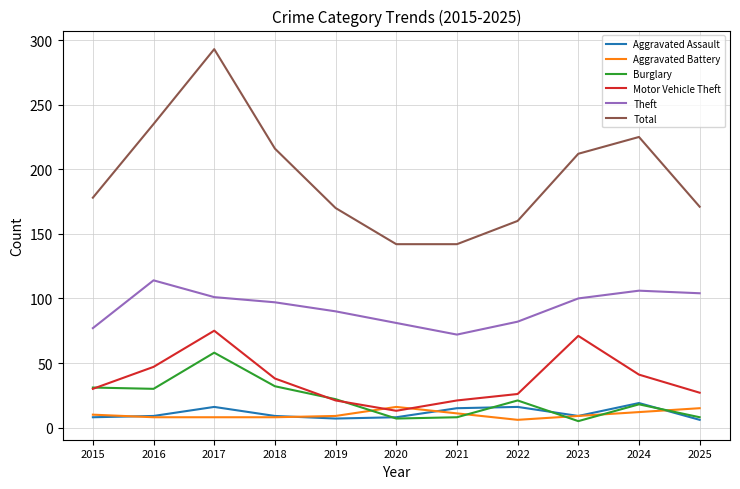

Between 2018 and 2020, which series saw the biggest shift?

Total